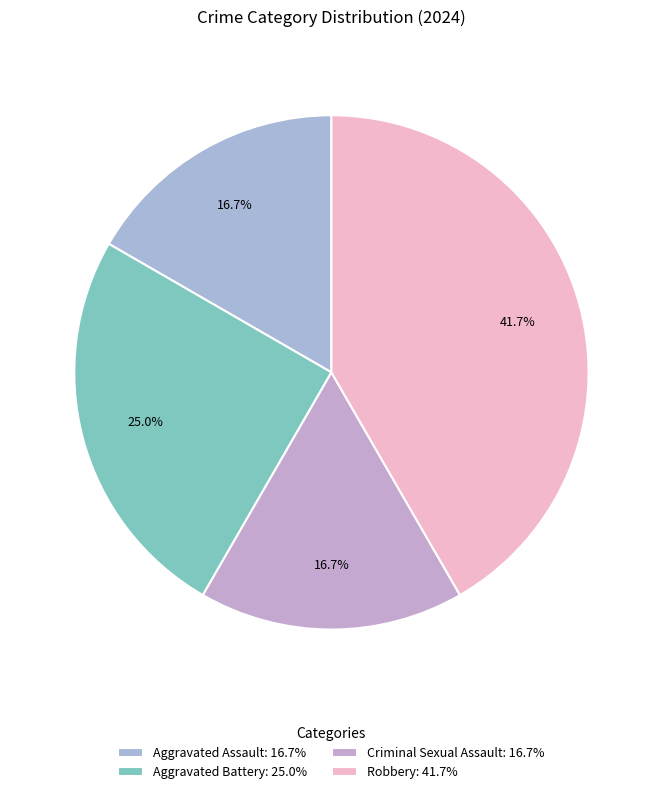

How many segments does this pie chart have?

4